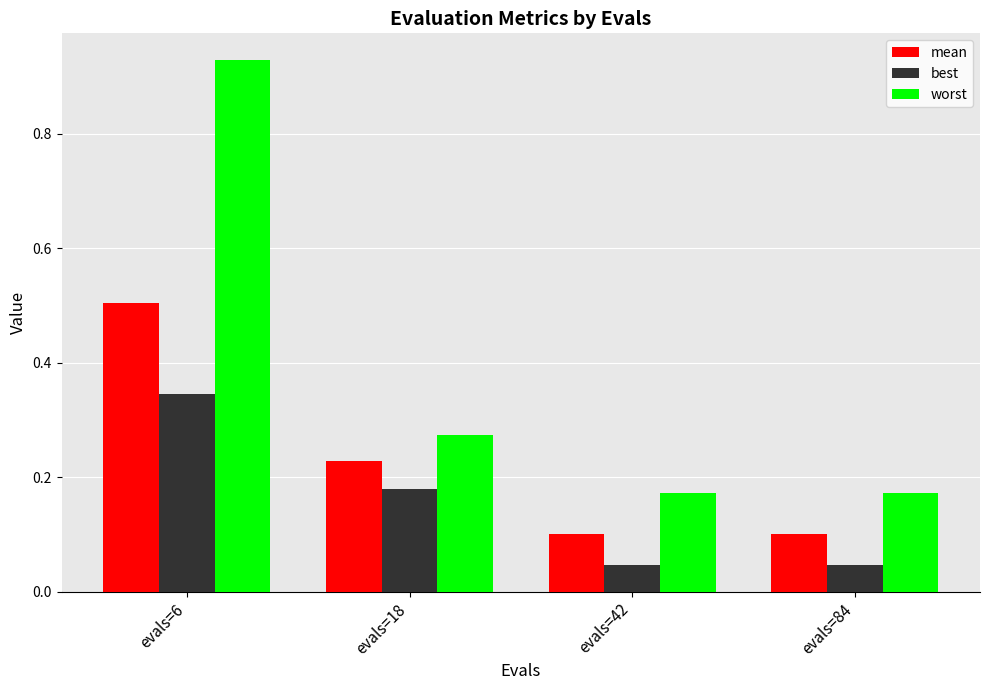

Which label corresponds to the largest value in the chart?

evals=6